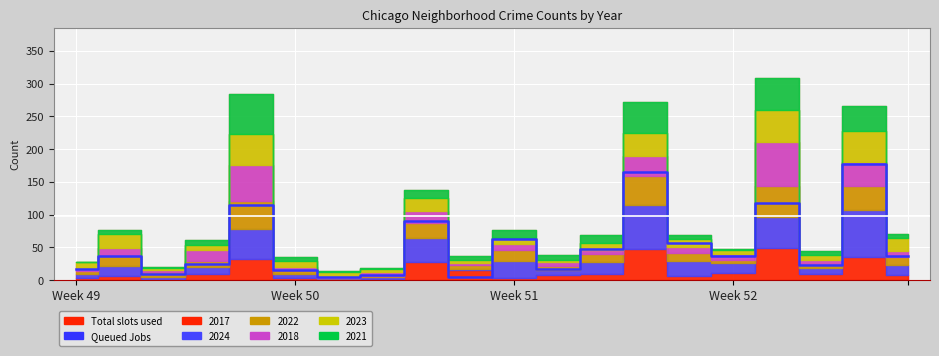

What is the greatest value displayed?

177.5